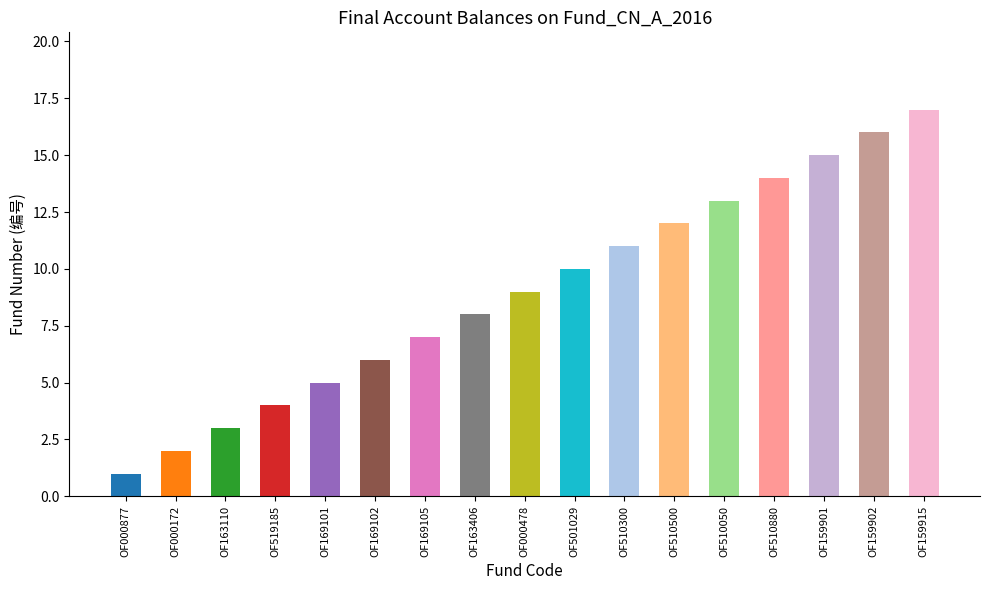

What is the label of the 17th bar from the left?

OF159915